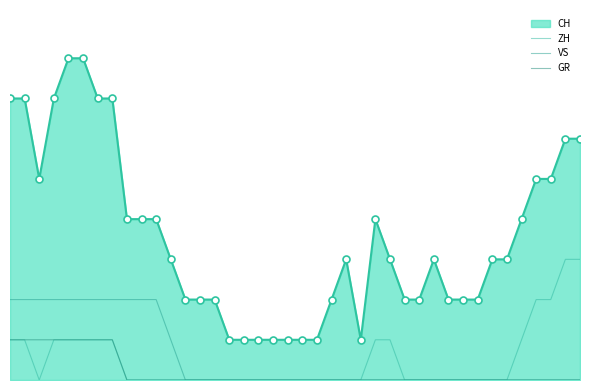

How many positive values does the VS series have?

12